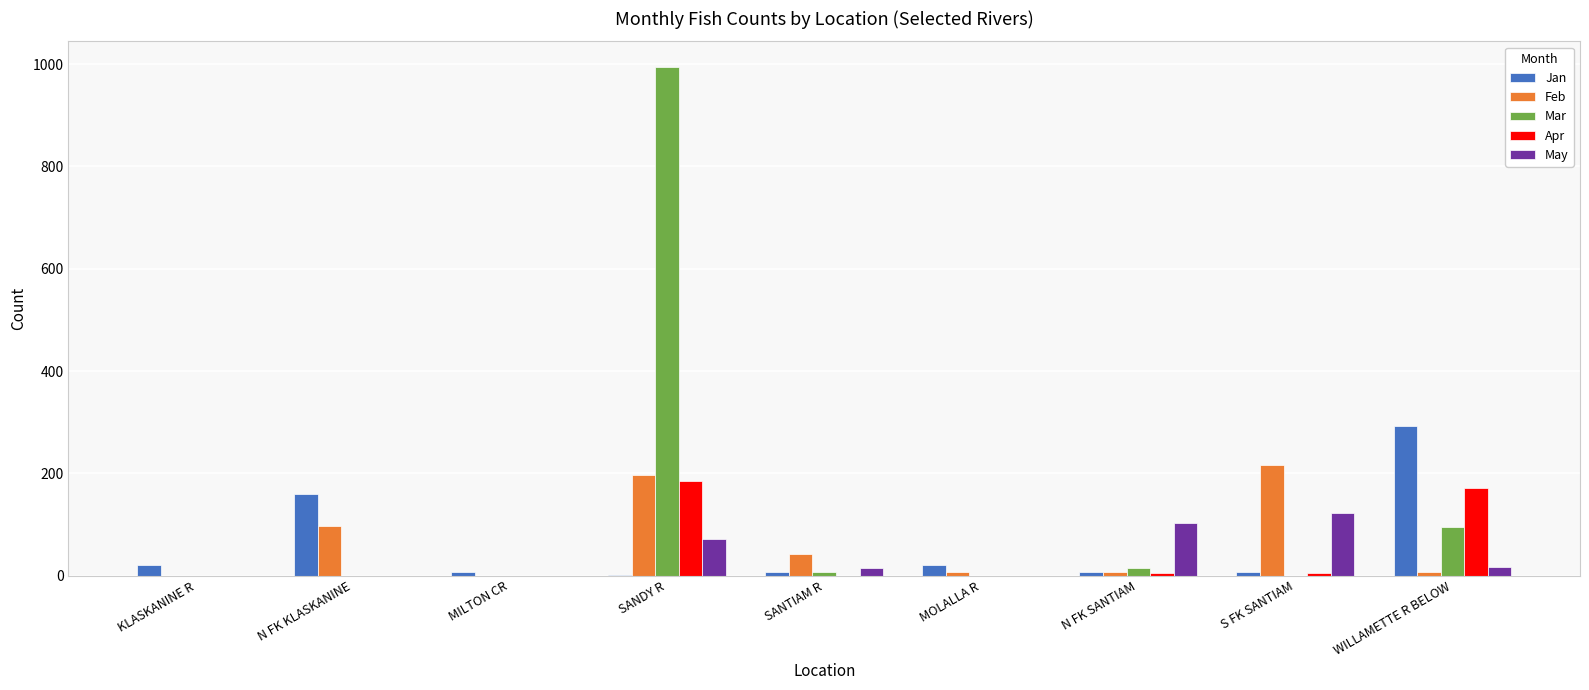

True or false: May has a value of 111 at SANDY R.

False